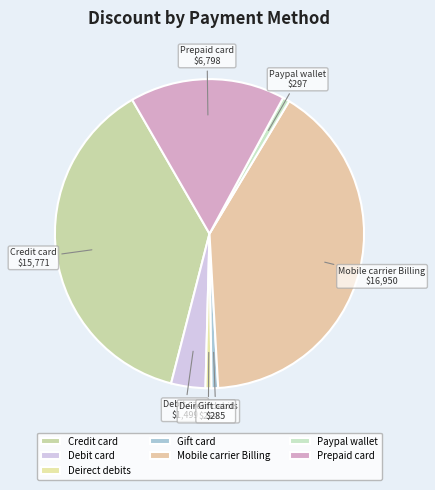

Between Prepaid card and Debit card, which is larger?

Prepaid card